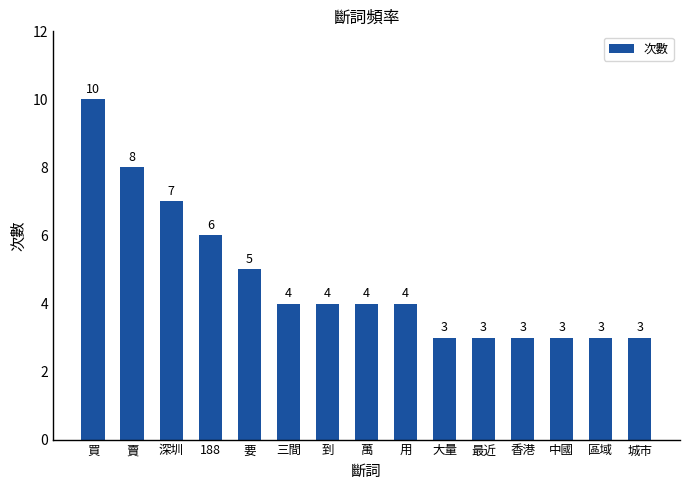

The chart shows a value of 14 at 買. True or false?

False